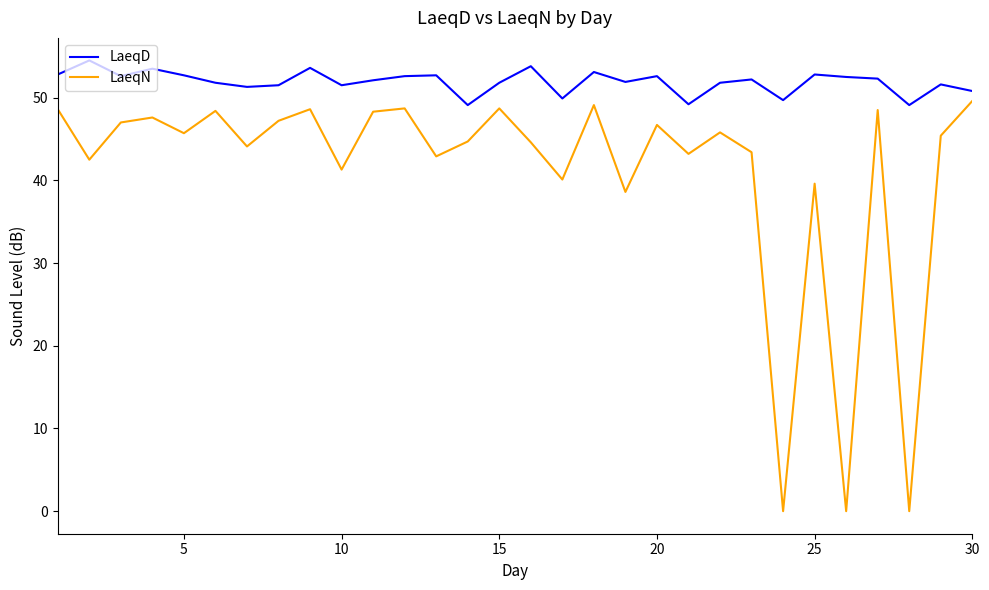

Which series has the largest total across all categories?

LaeqD